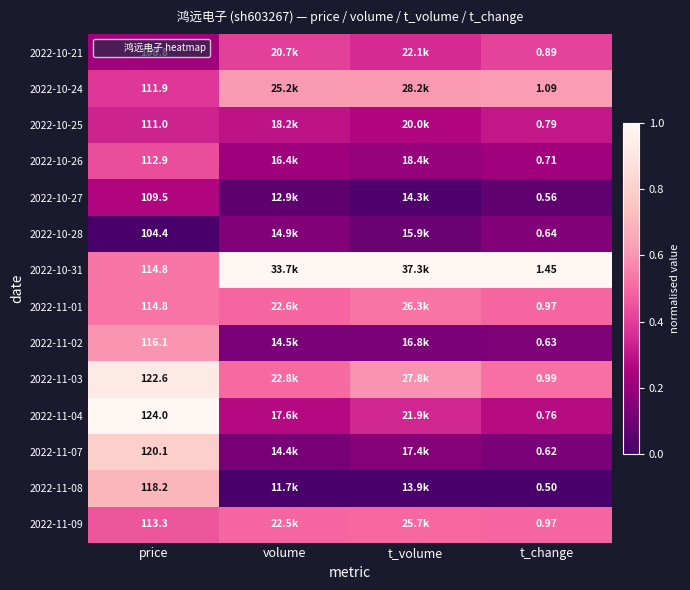

Count the 2022-11-09 values in the range 0 to 1.

4